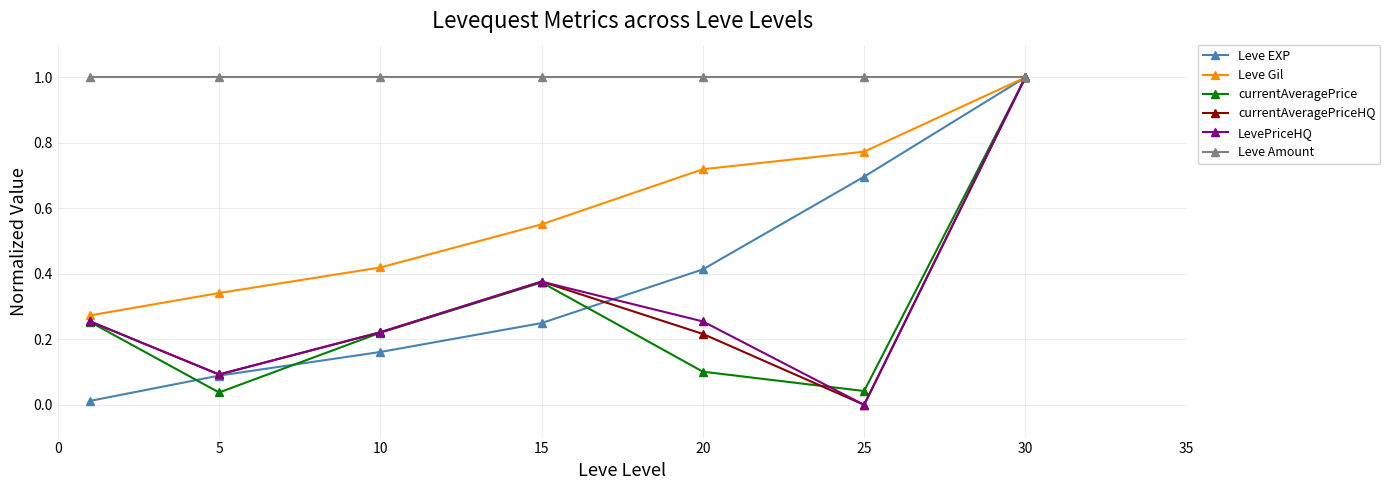

What is the maximum value for LevePriceHQ?

1.0